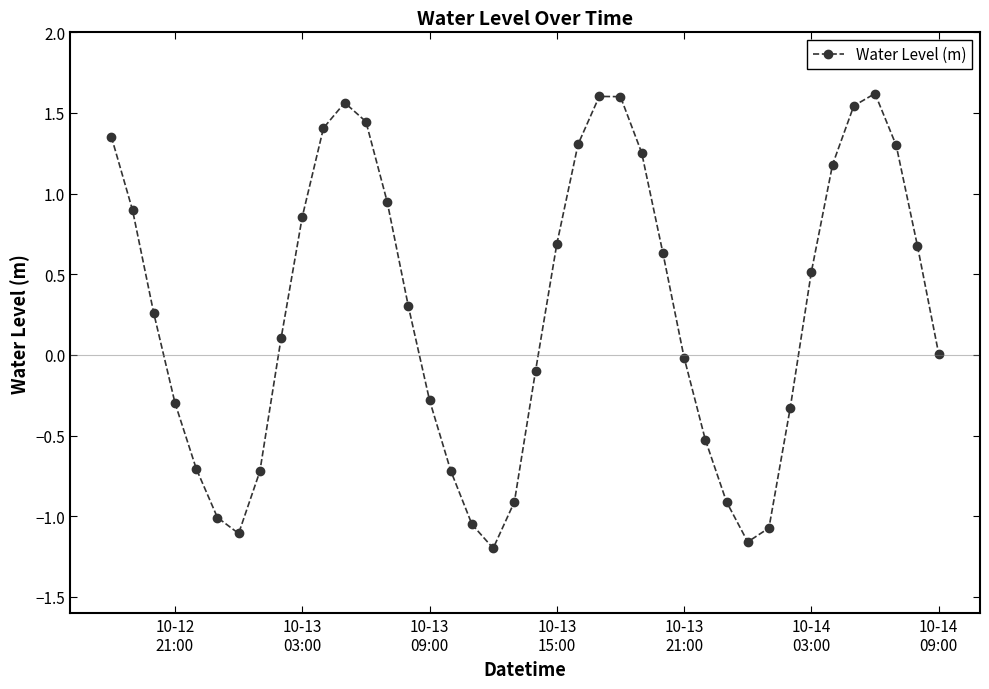

What is the sum of all values?

10.9